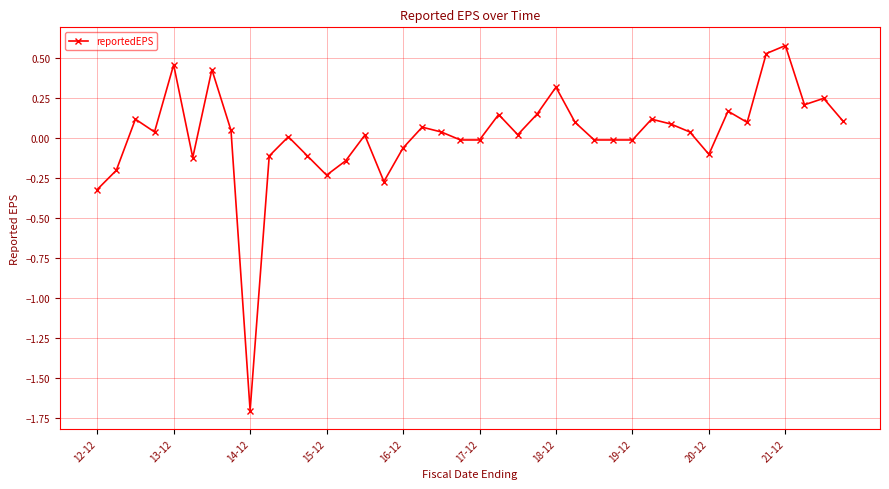

True or false: there are more than 0 points higher than both neighbors.

True